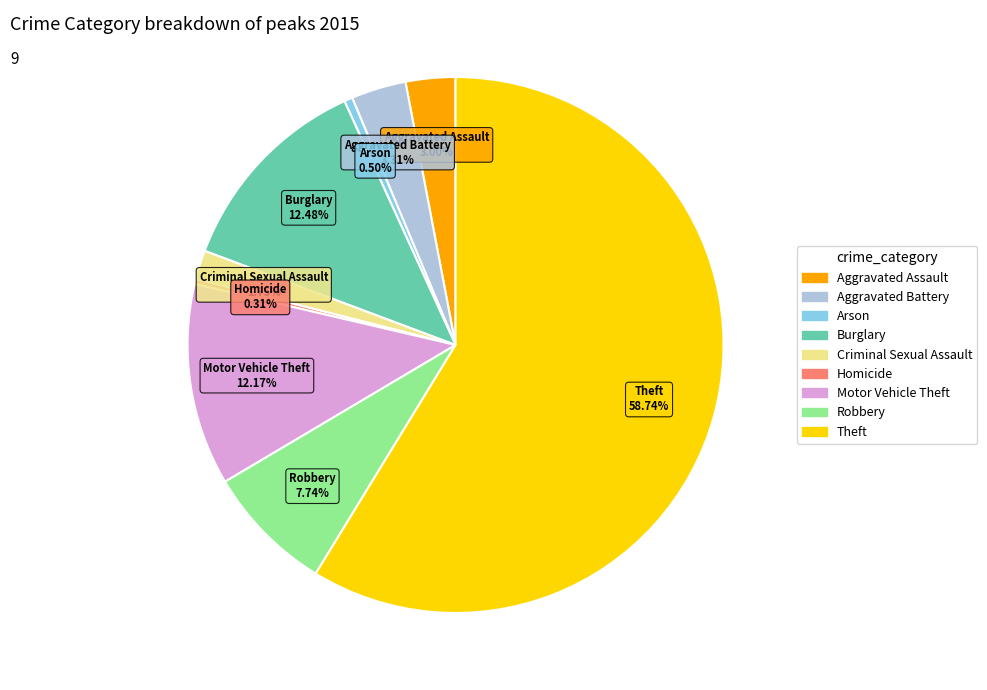

What is the largest slice in the pie chart?

Theft